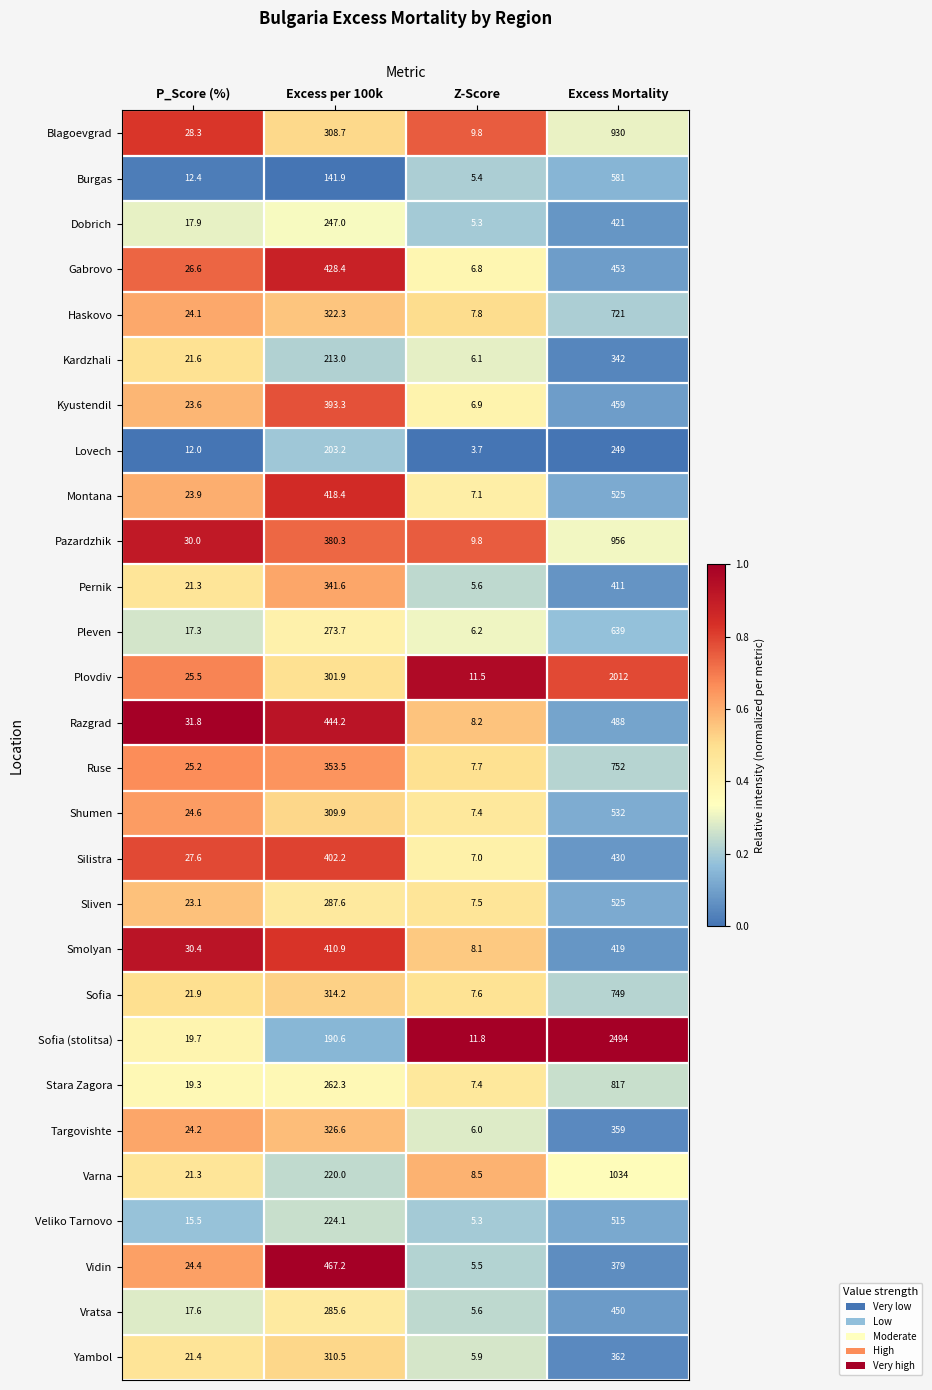

At Excess per 100k, list the series in order from largest to smallest.

Vidin, Razgrad, Gabrovo, Montana, Smolyan, Silistra, Kyustendil, Pazardzhik, Ruse, Pernik, Targovishte, Haskovo, Sofia, Yambol, Shumen, Blagoevgrad, Plovdiv, Sliven, Vratsa, Pleven, Stara Zagora, Dobrich, Veliko Tarnovo, Varna, Kardzhali, Lovech, Sofia (stolitsa), Burgas